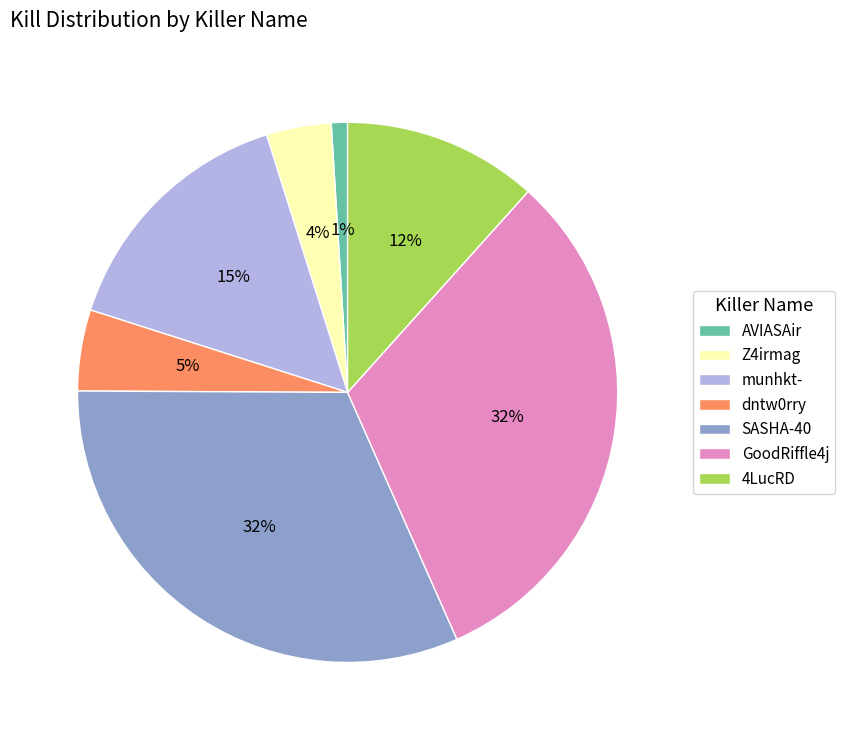

The dntw0rry slice represents 5% of the pie. True or false?

True